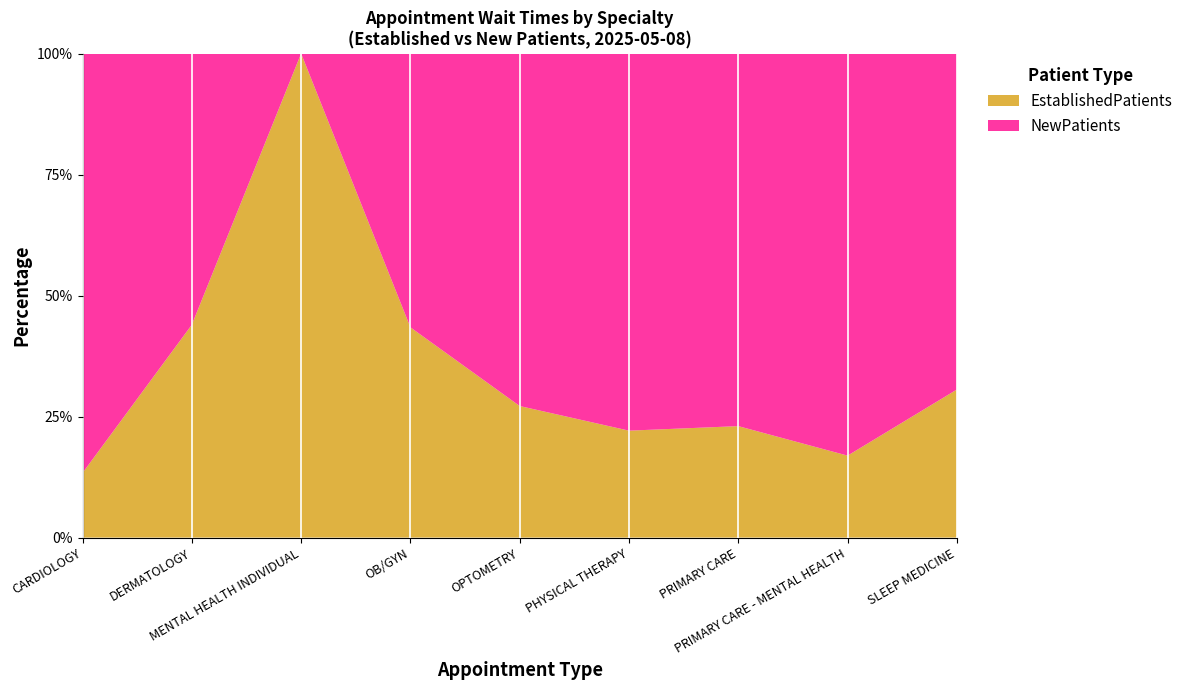

What is the maximum value for EstablishedPatients?

100.0